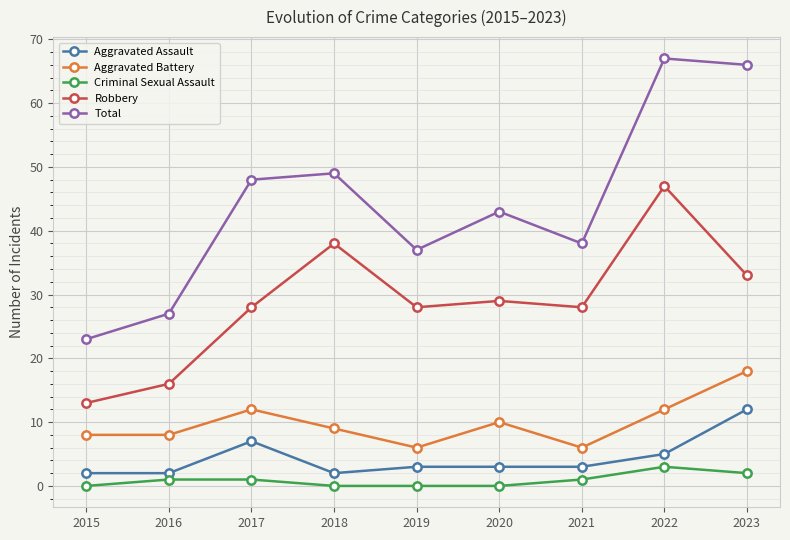

True or false: Aggravated Battery has a value of 13 at 2016.

False